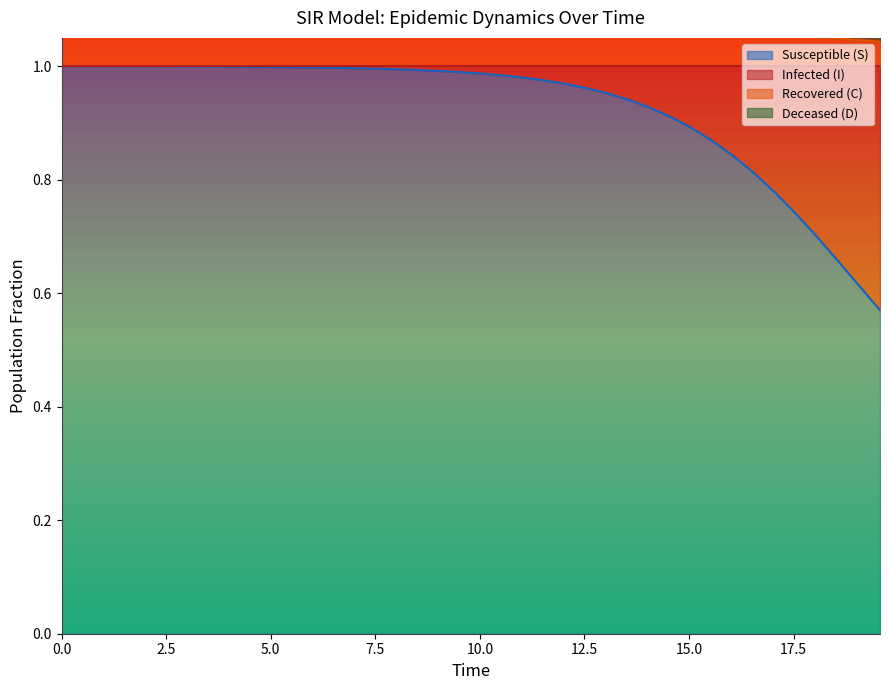

True or false: C has a value of 0.5 at 15.0.

False